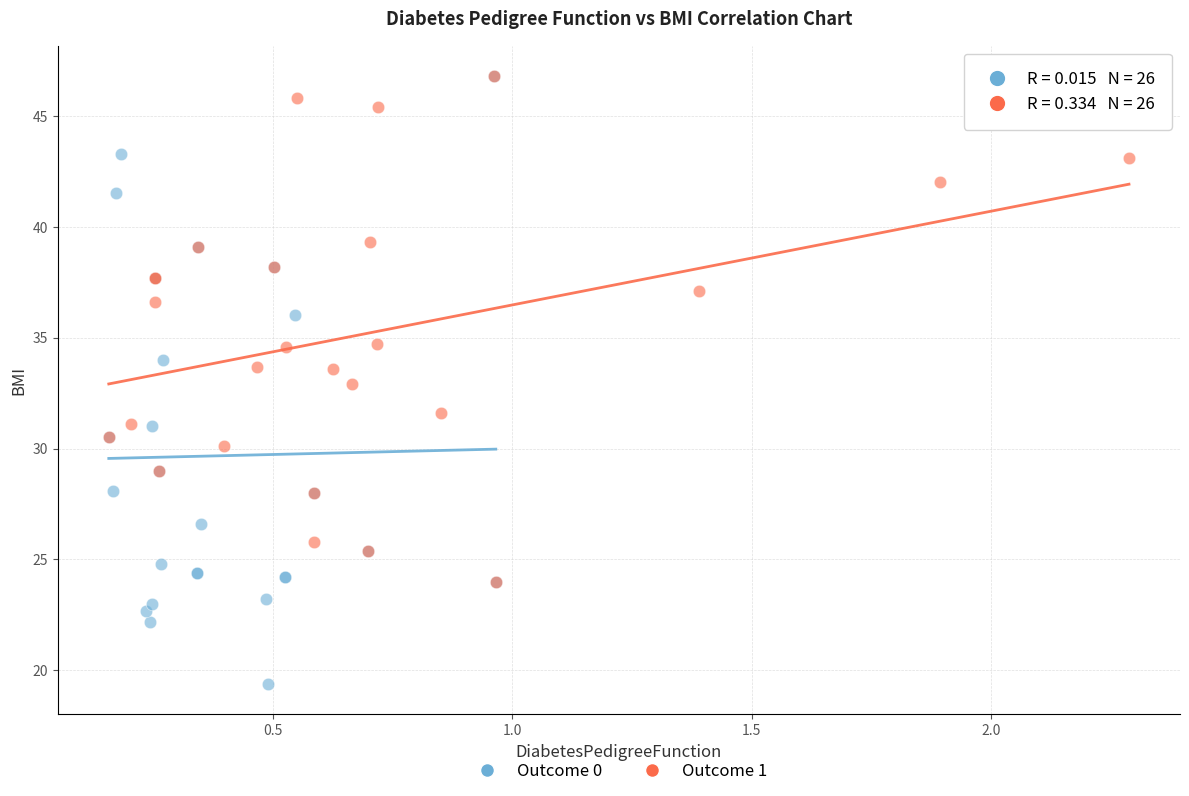

Which series has the widest spread of Y values?

Outcome 0